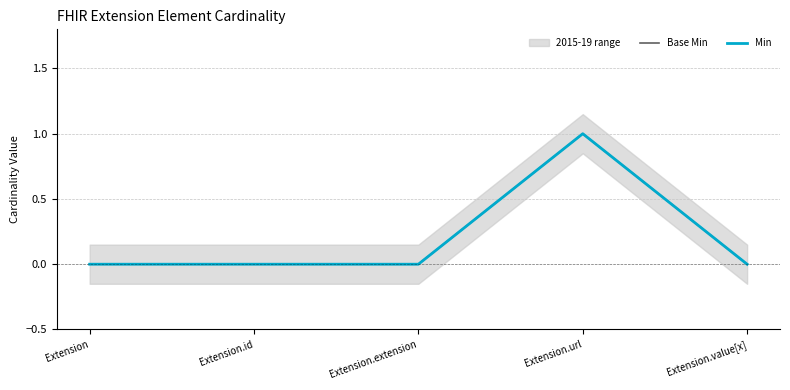

Does the chart have visible grid lines?

Yes